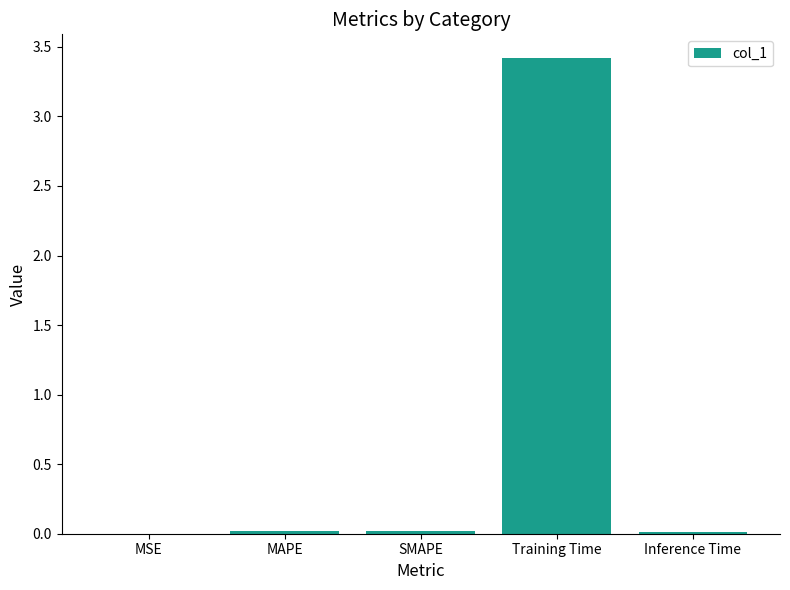

Is it true that the value at SMAPE is 0.0?

True